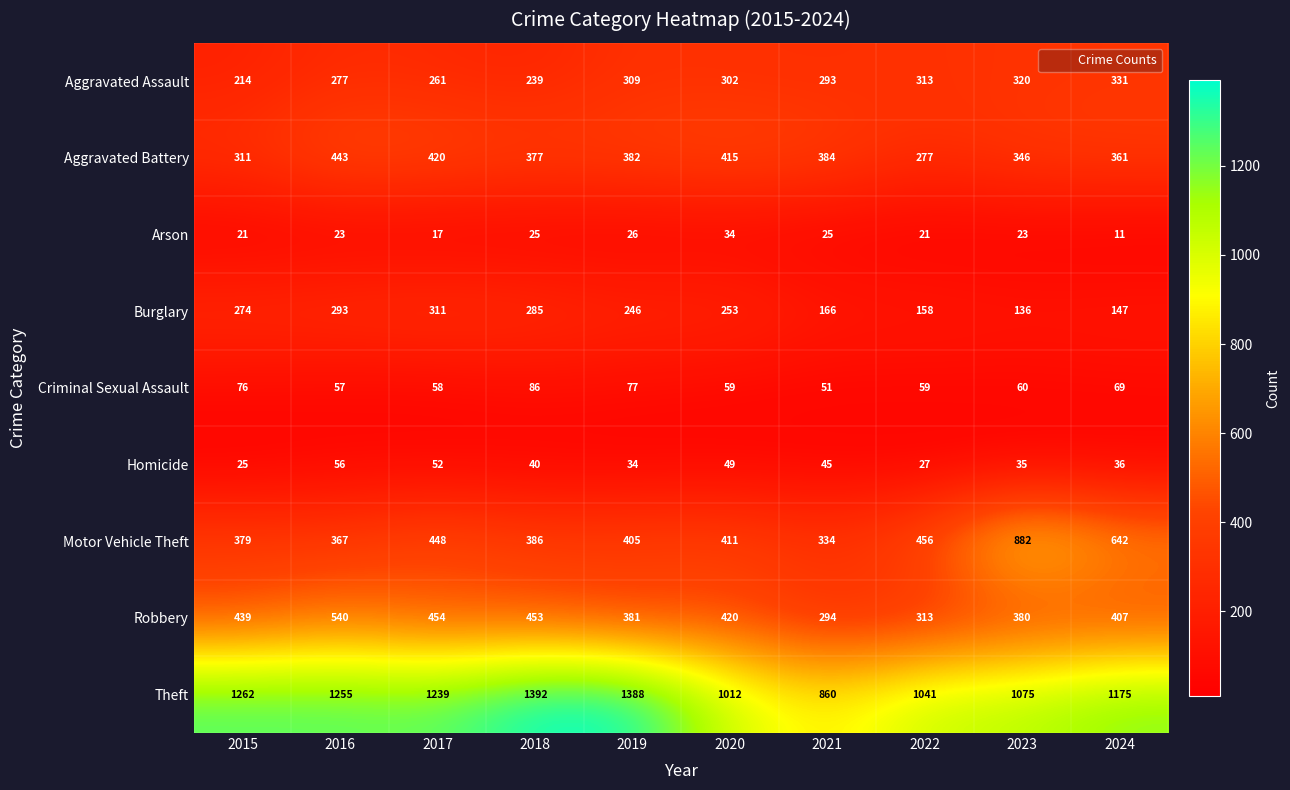

At which label is Homicide closest to 40?

2018